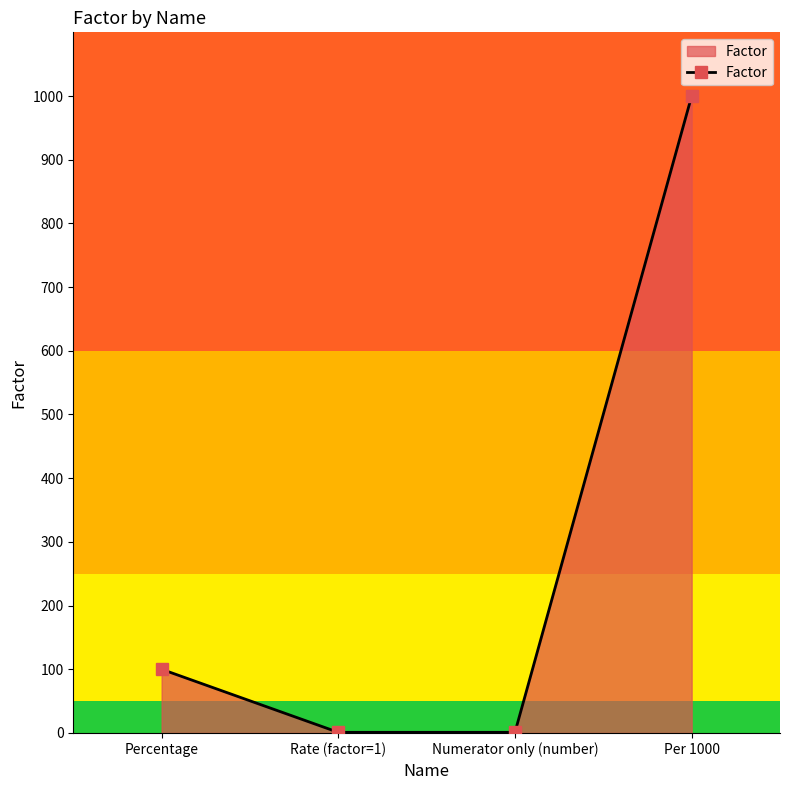

What is the label of the 1st point from the left?

Percentage